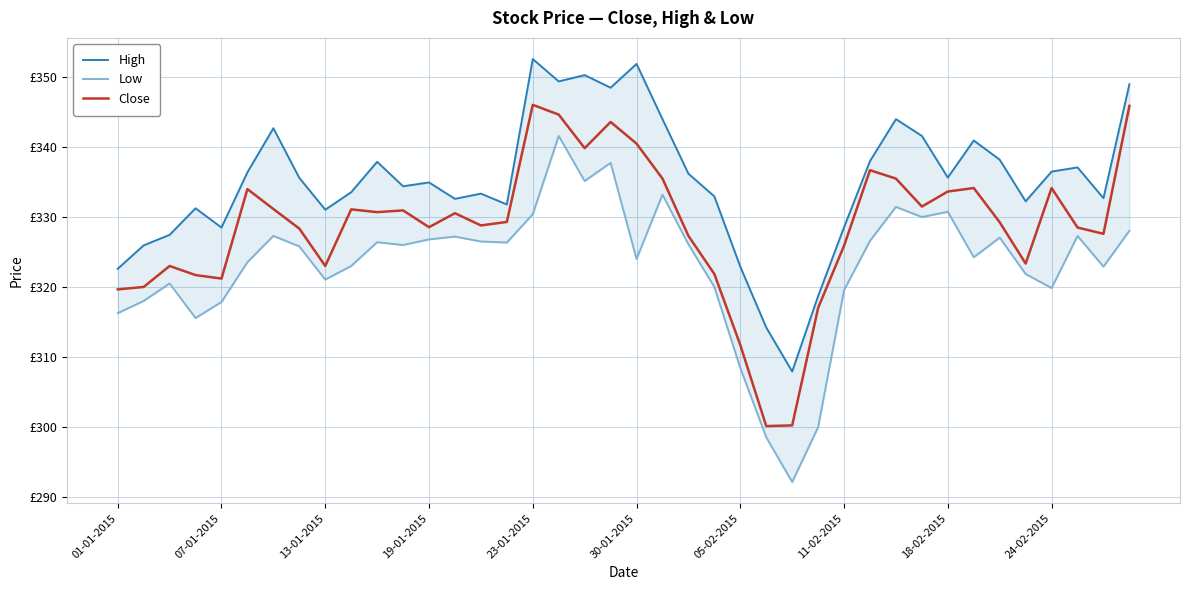

What is the maximum value for Close?

346.1